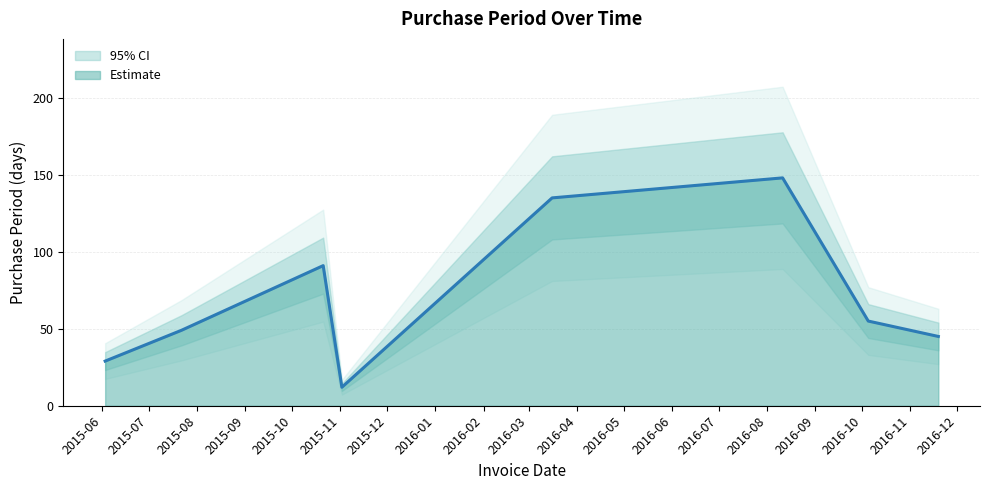

Reading left to right, what are all the values shown in this chart?

2015-06-03=29	2015-07-22=49	2015-10-21=91	2015-11-02=12	2016-03-16=135	2016-08-11=148	2016-10-05=55	2016-11-19=45